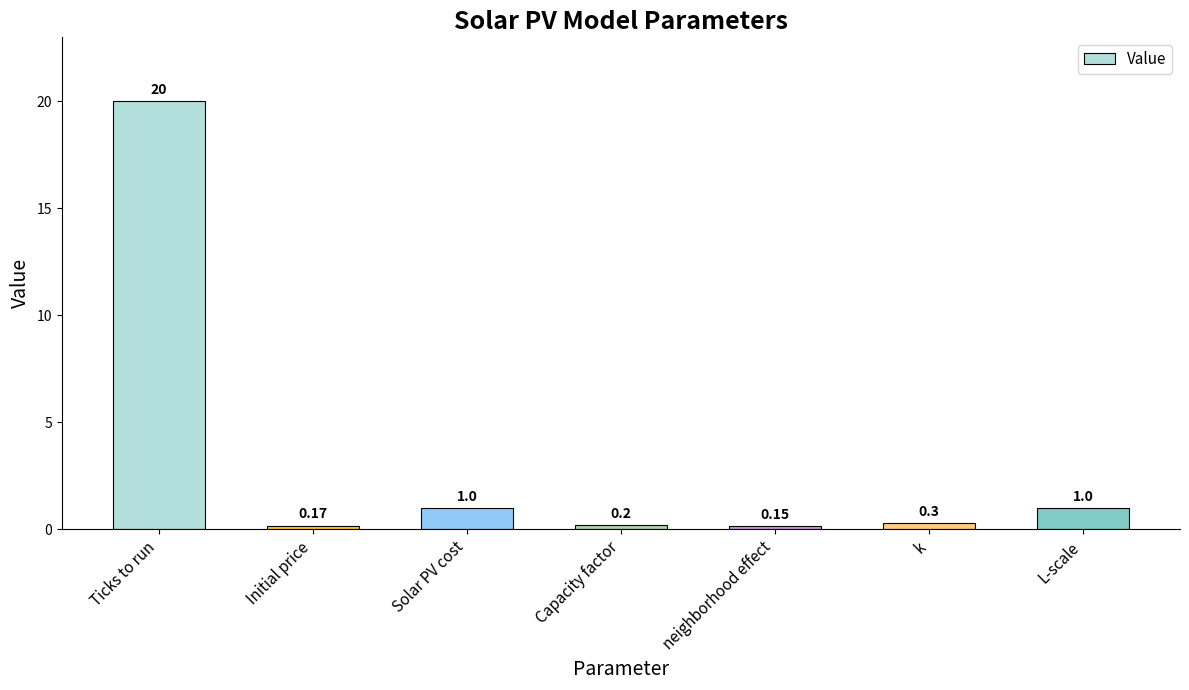

Does the chart contain any negative values?

No